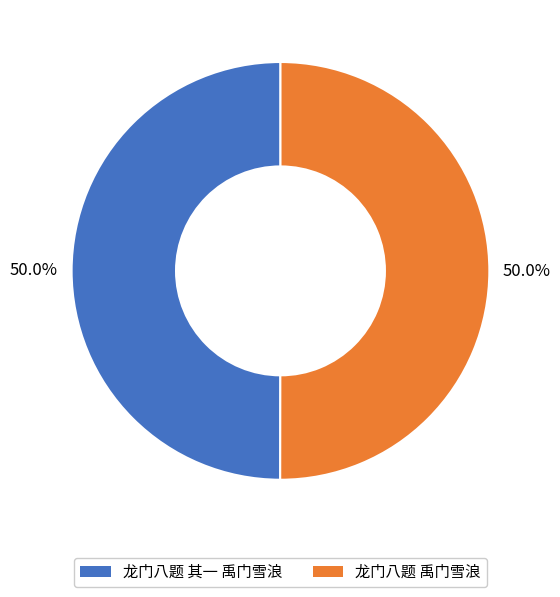

What is the ratio of the value at 龙门八题 其一 禹门雪浪 to the value at 龙门八题 禹门雪浪?

1.0